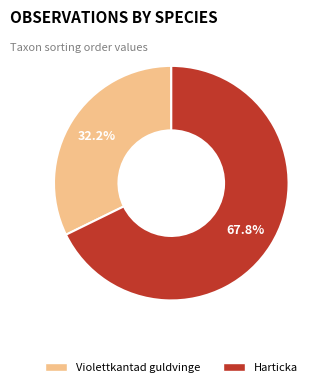

Is it true that Harticka is 58% of the pie?

False